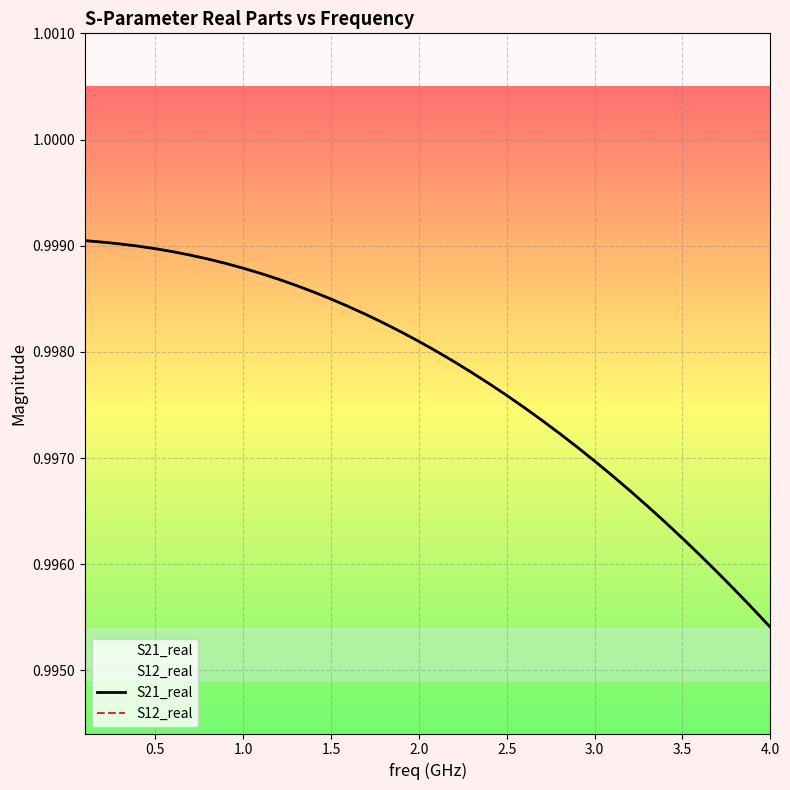

Does the chart display data point markers on the line(s)?

No